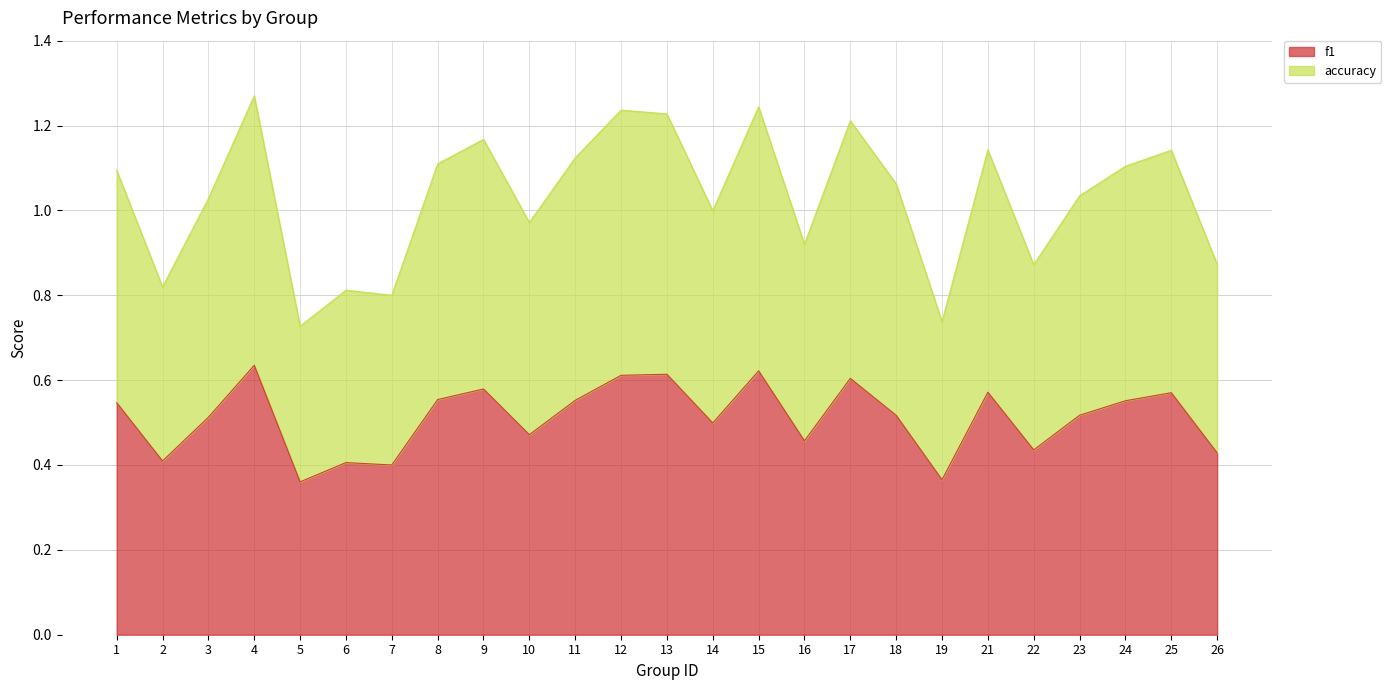

The value of accuracy at 11 is 1.8. True or false?

False